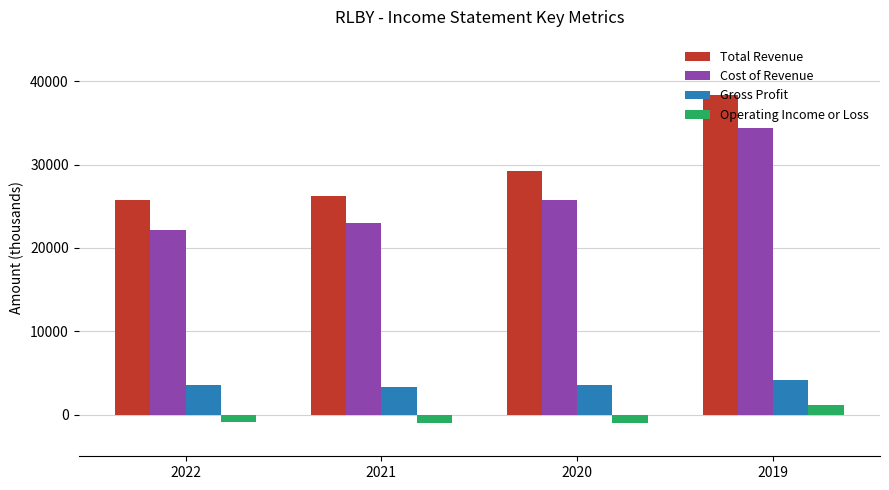

At which label does Total Revenue reach its peak?

2019